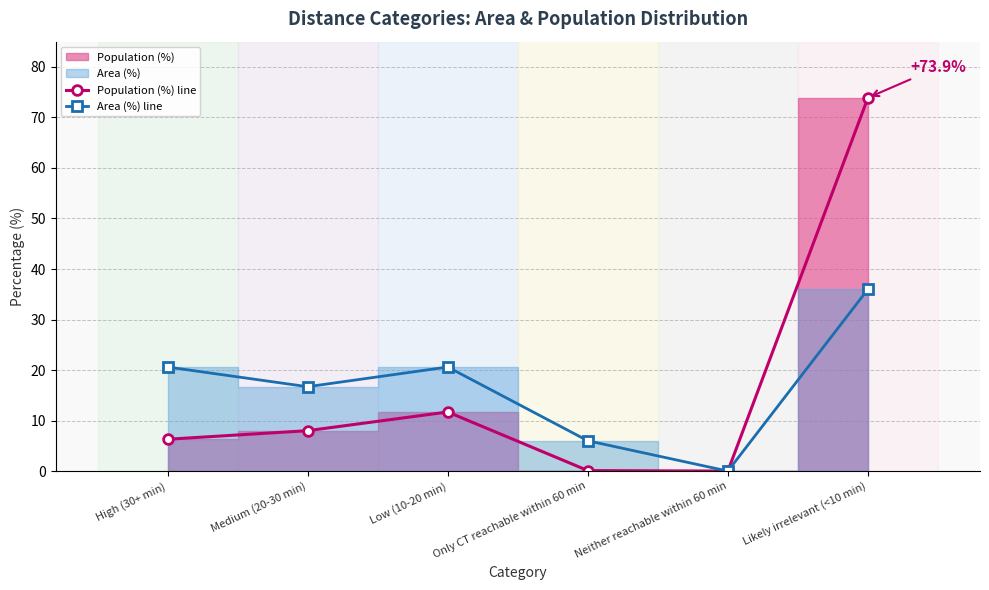

True or false: Population (%) line has more than 1 interior local peaks.

False